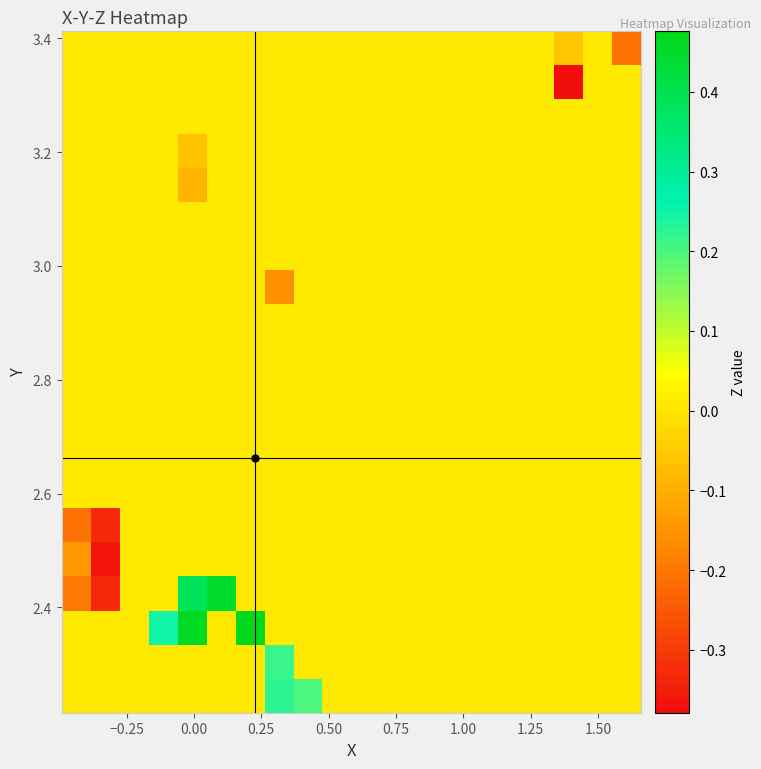

What is the greatest value displayed?

0.5